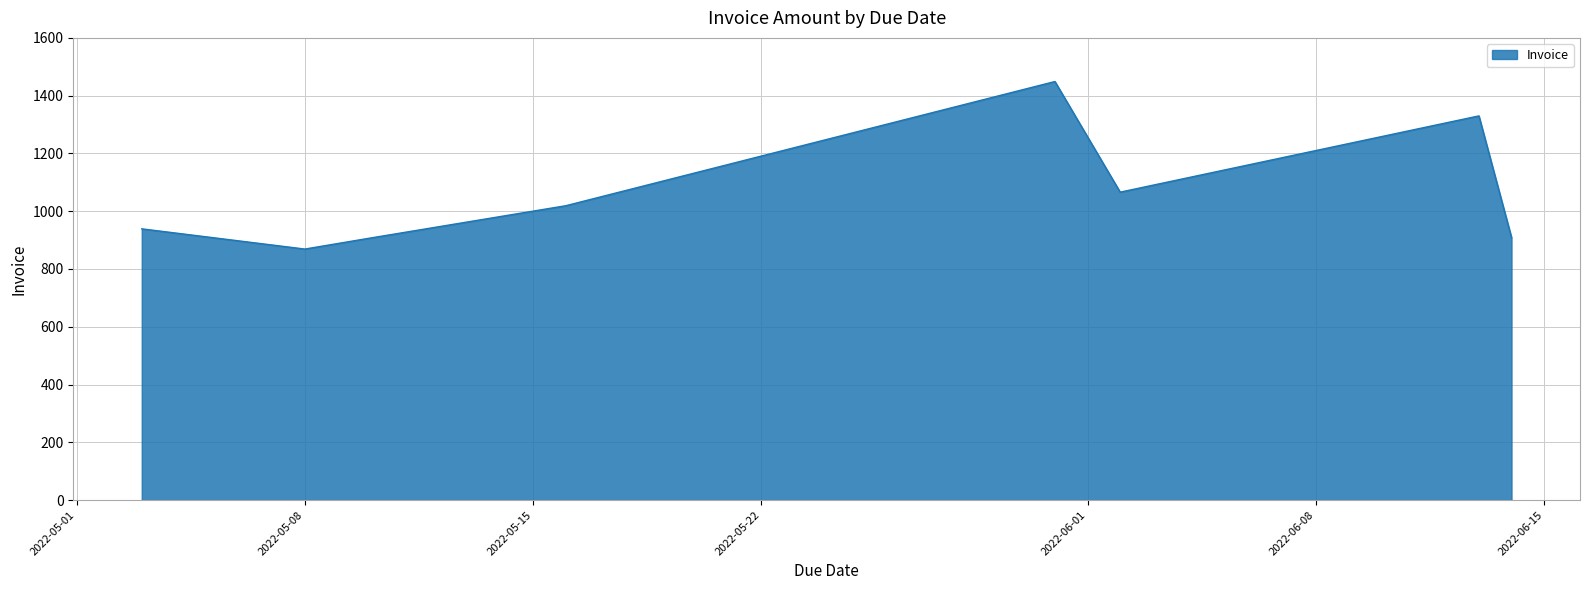

What is the minimum value shown in the chart?

869